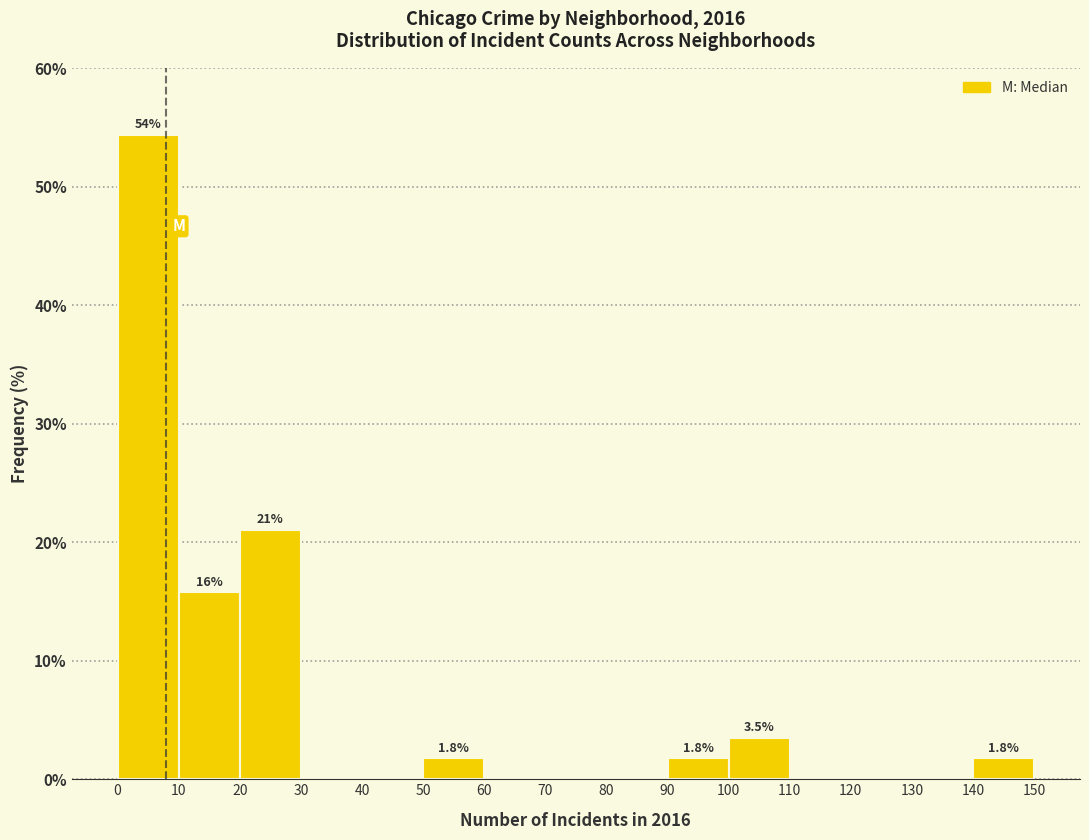

Over which range of the x-axis is the bar tallest?

0 to 10